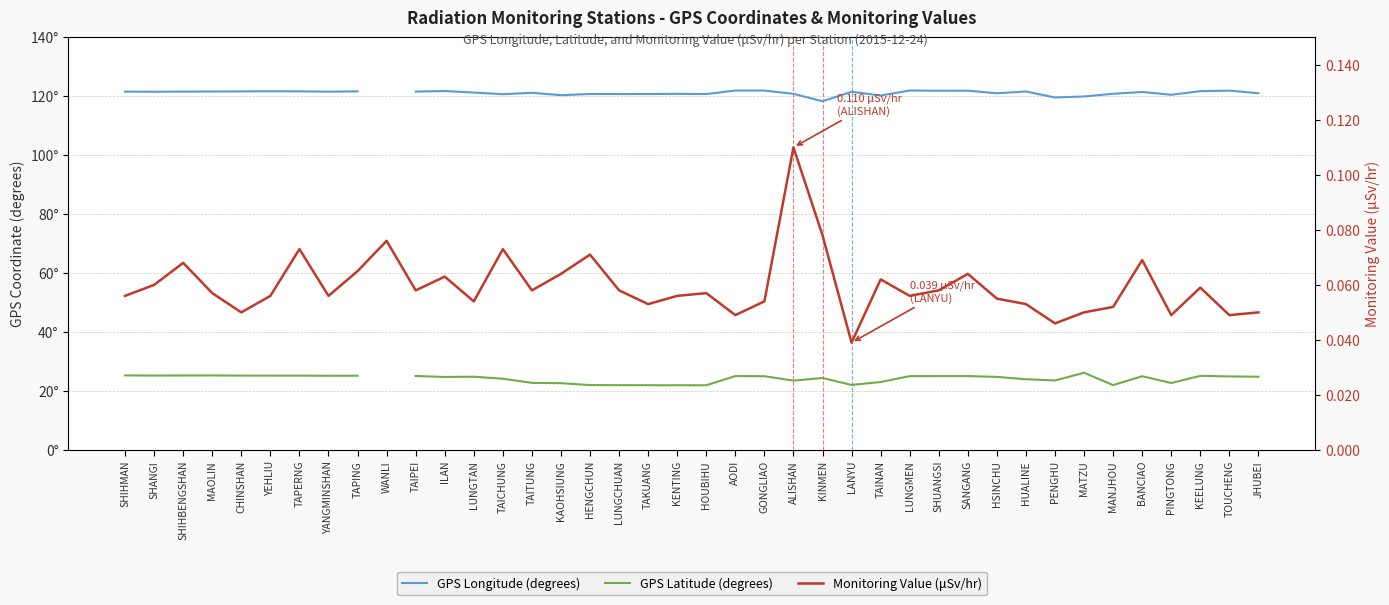

Rank the series at TAIPEI from highest to lowest value.

GPS Longitude (degrees), GPS Latitude (degrees), Monitoring Value (μSv/hr)